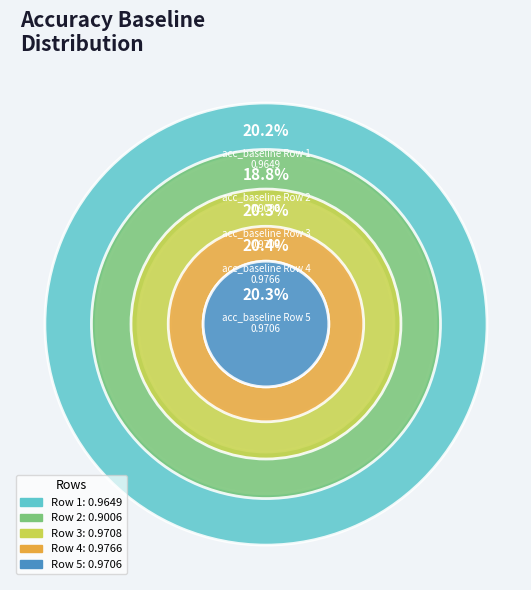

What is the total percentage of 2 and 3?

39.1%